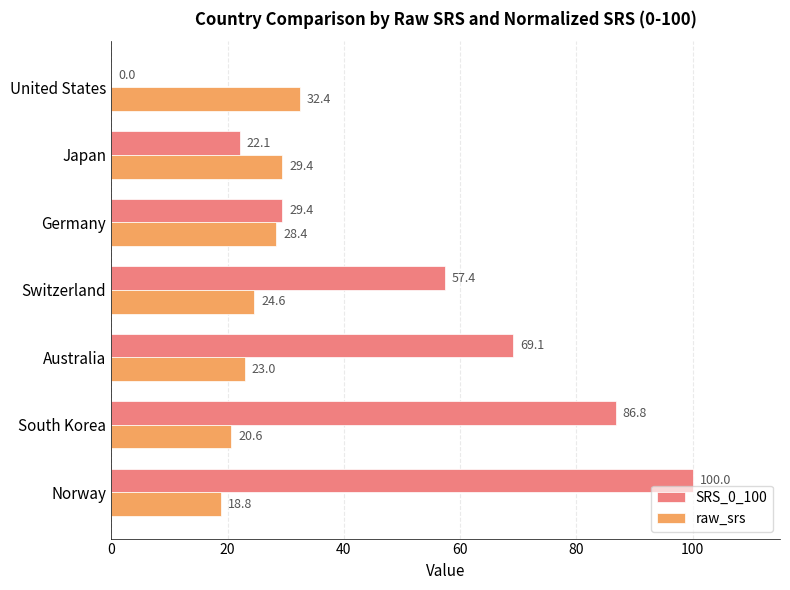

Which series has the largest total across all categories?

SRS_0_100